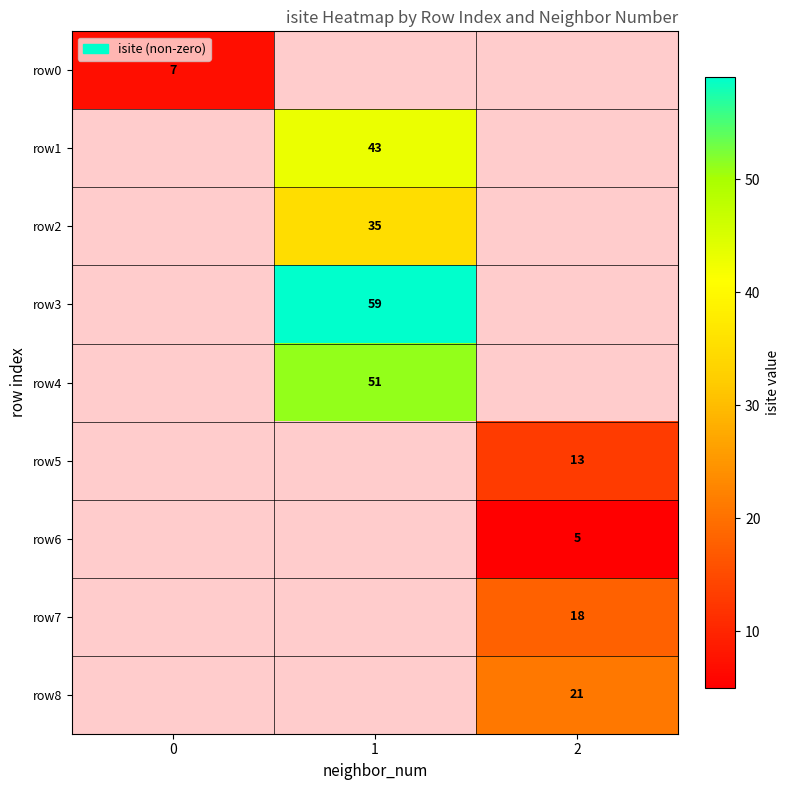

The row2 series shows 35 at 1. True or false?

True